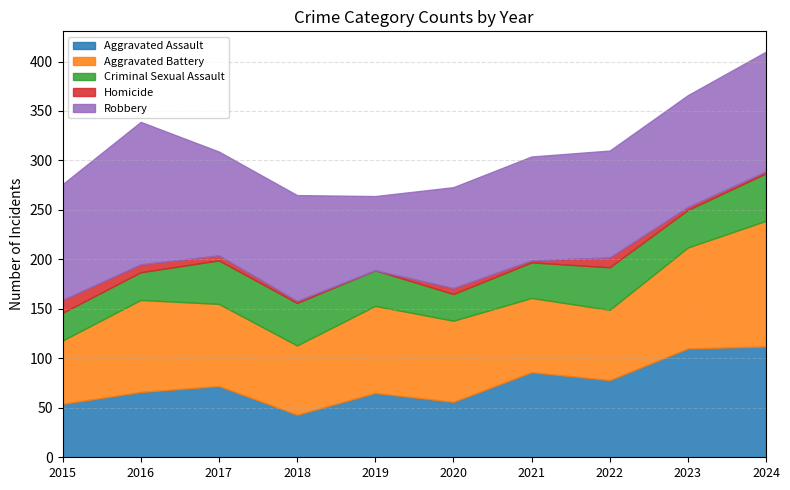

How many values in the Homicide series exceed 5?

4